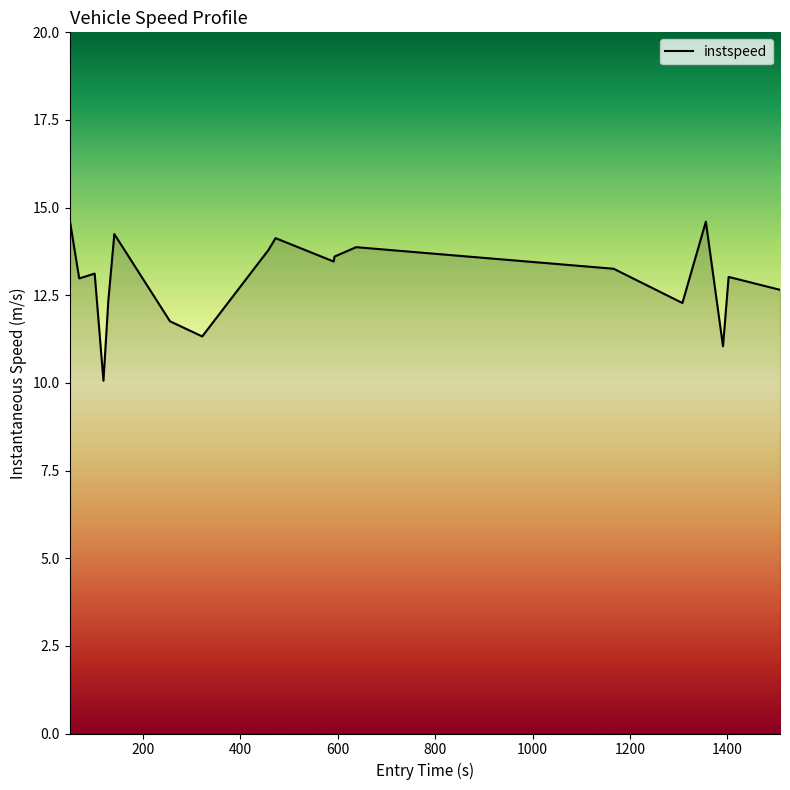

How many lines are shown in the chart?

1